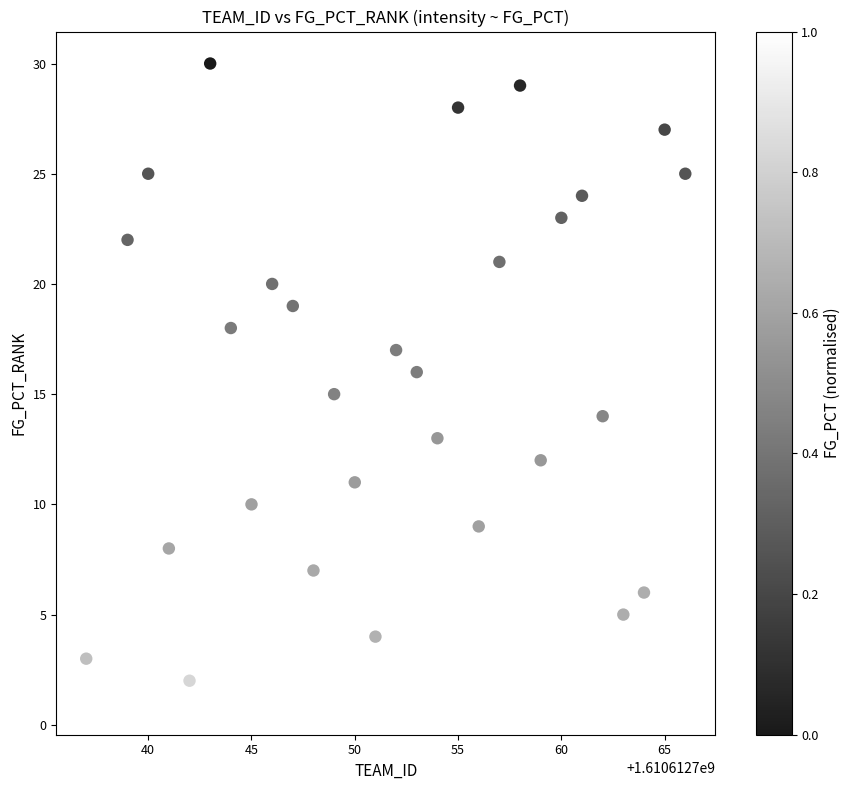

What is the range of X values (max minus min)?

29